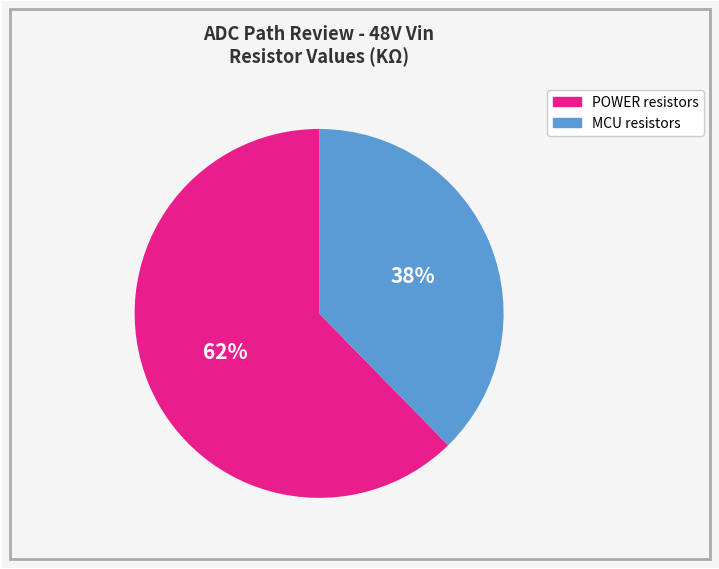

Rank the categories by value from lowest to highest.

MCU resistors, POWER resistors